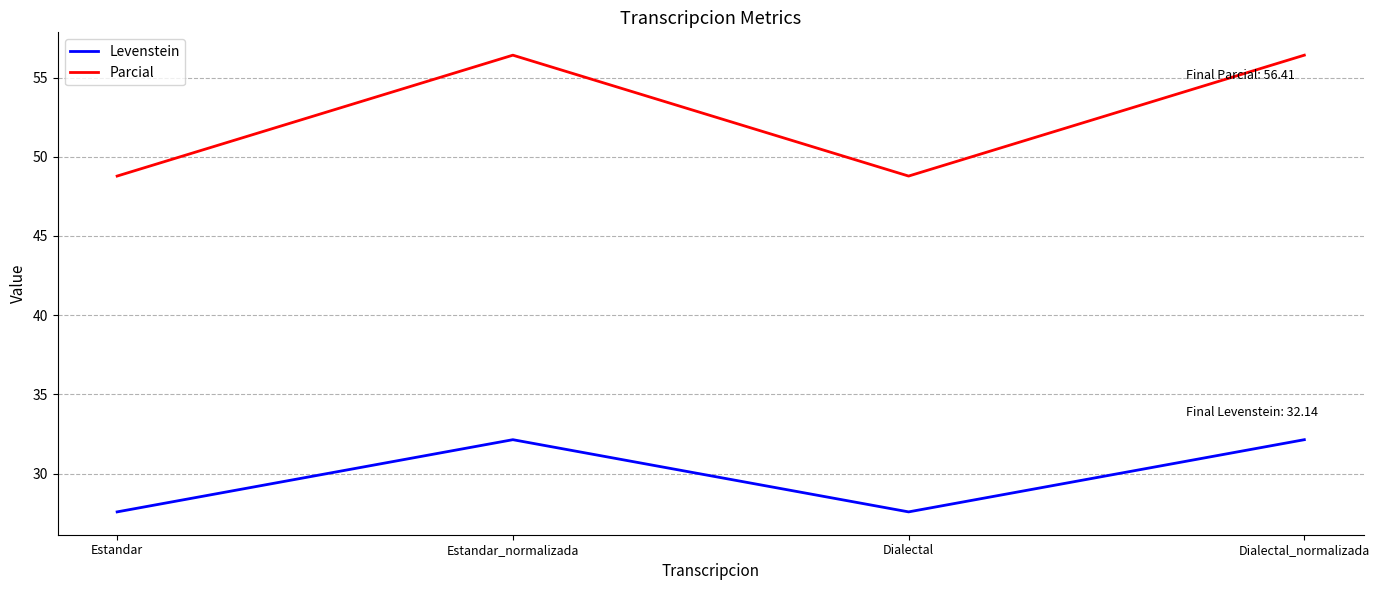

What is the spread (max minus min) of values at Estandar?

21.2